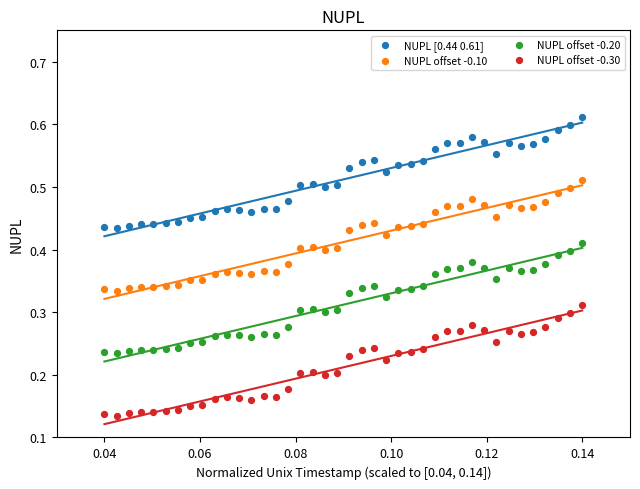

Which series reaches the maximum Y coordinate?

NUPL [0.44 0.61]